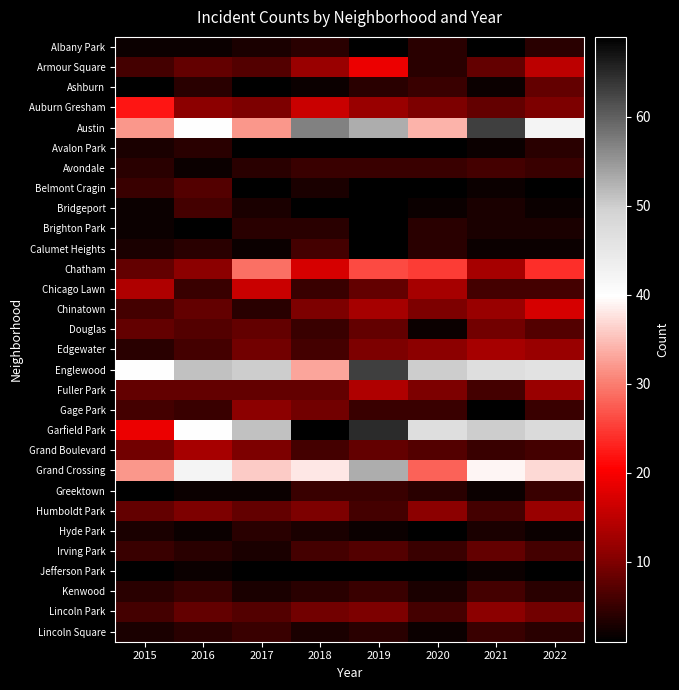

Which has a higher value, 2022 or 2019?

2022